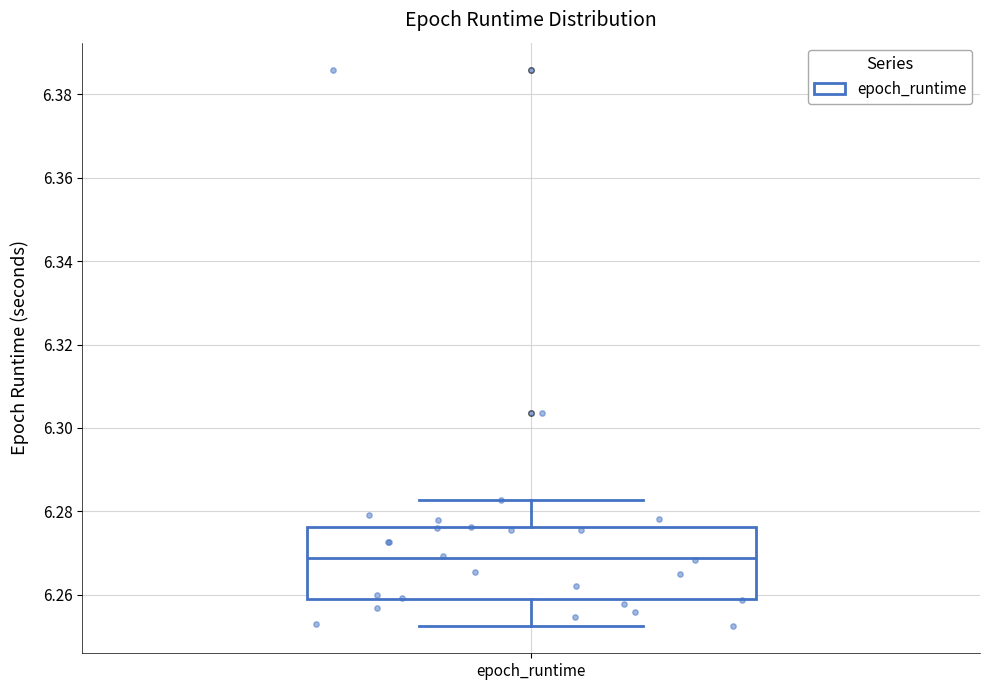

Where does the upper whisker of the box for epoch_runtime end on the y-axis? The values are not printed on the chart, so give them approximately, as read against the axis.

6.282